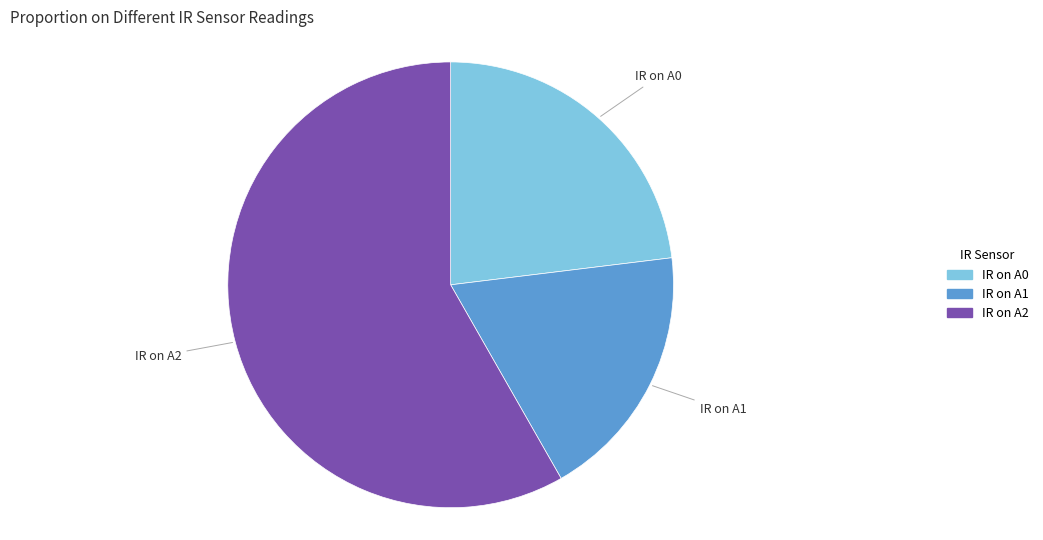

What is the smallest slice in the pie chart?

IR on A1